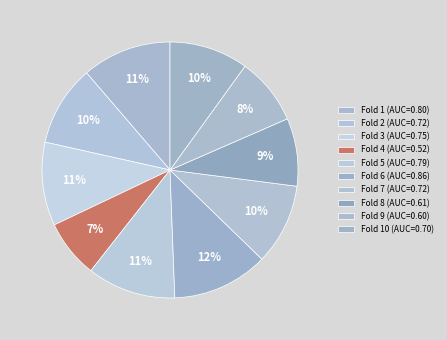

Count the number of slices in the pie.

10